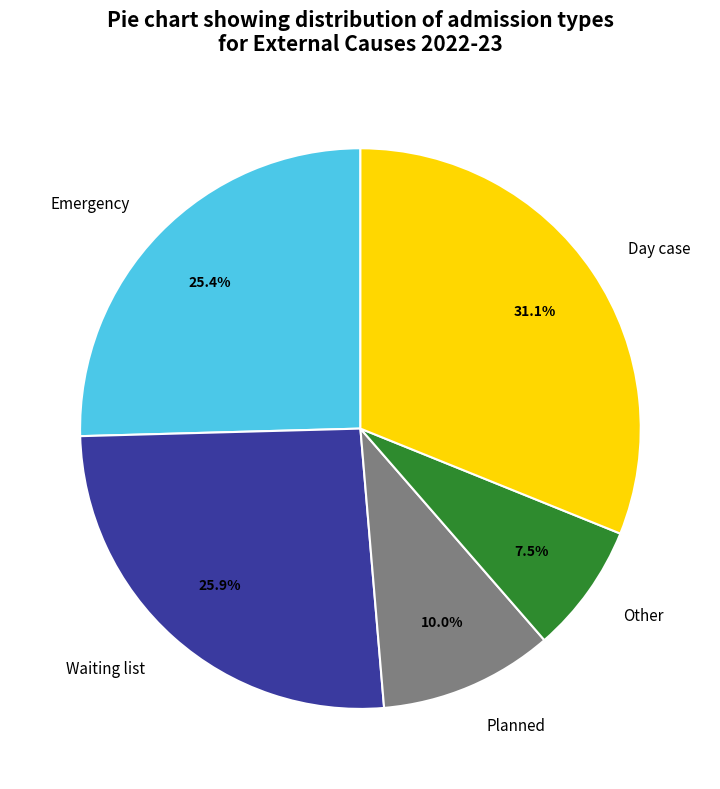

What is the ratio of the value at Emergency to the value at Other?

3.4